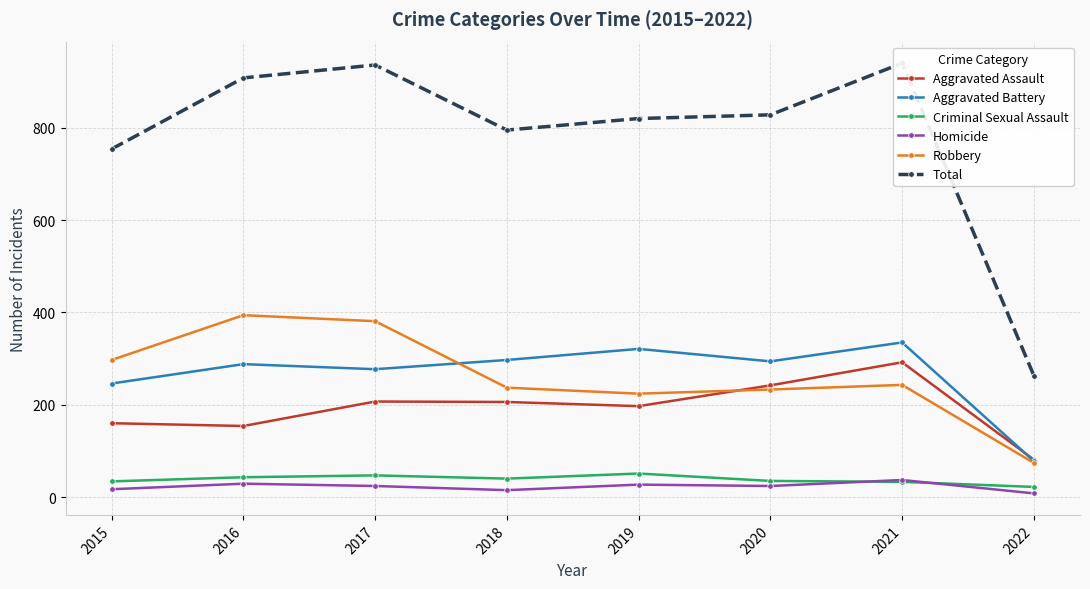

Where is the first local maximum for Homicide?

2016